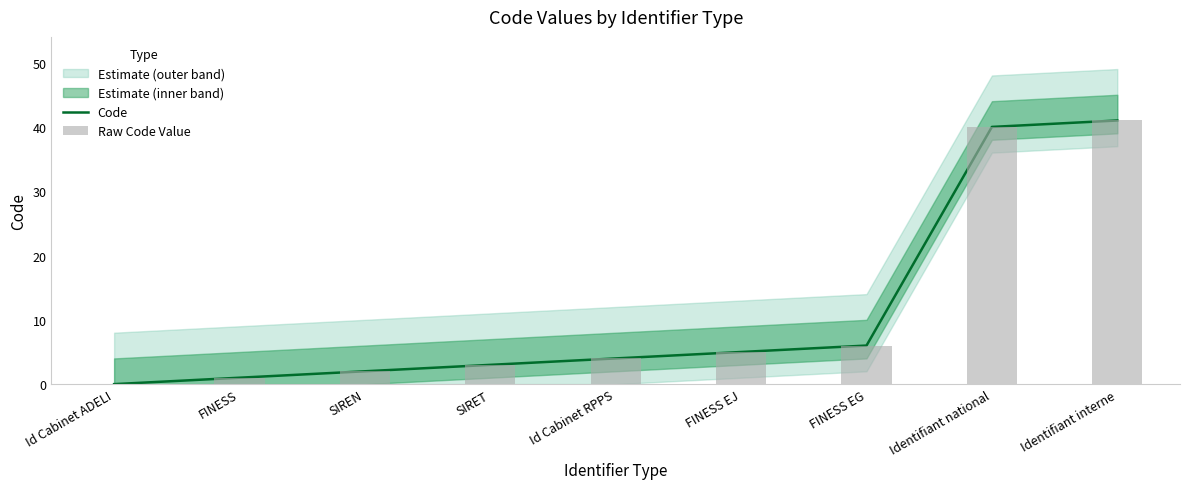

Which category has the highest value in the Raw Code Value series?

Identifiant interne